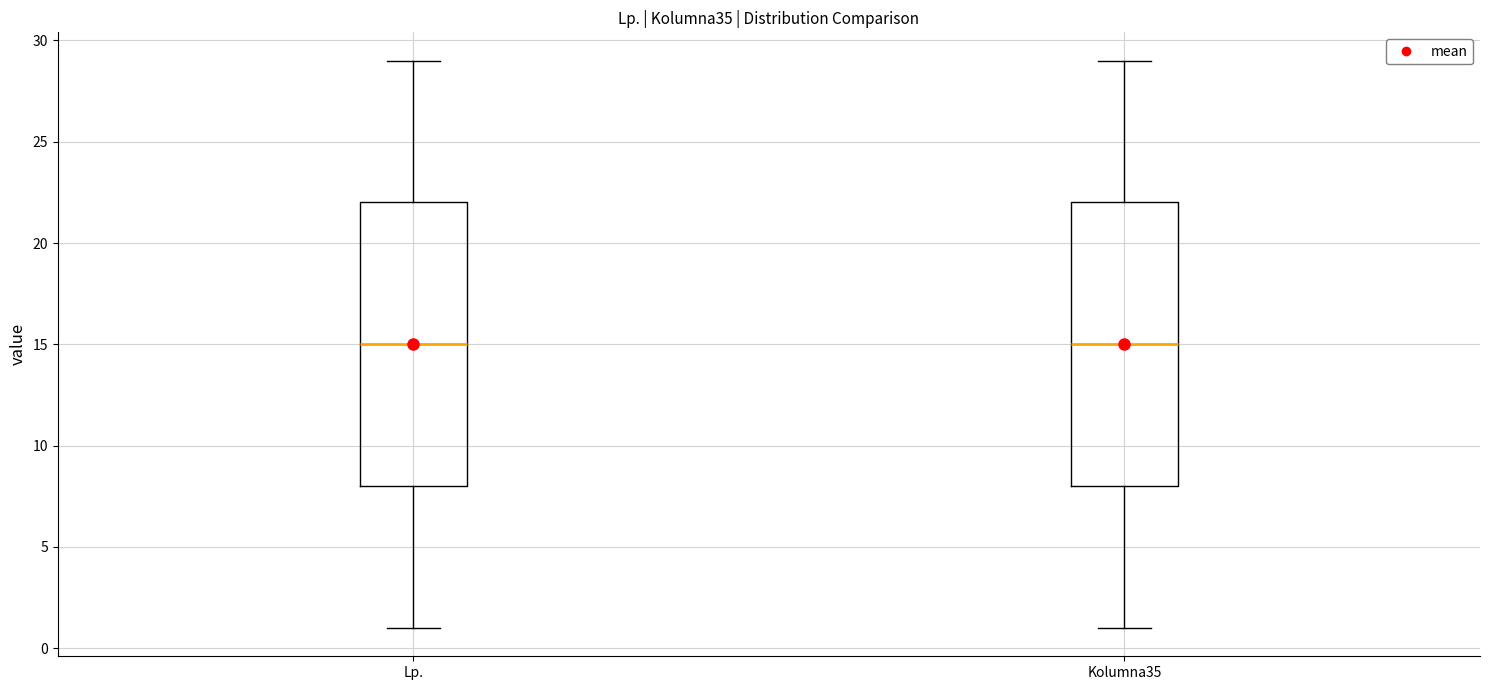

Where is the upper edge of the box for Lp. on the y-axis? The values are not printed on the chart, so give them approximately, as read against the axis.

22